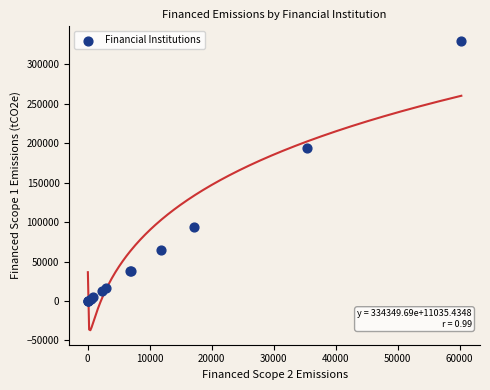

What Y value in the scatter plot is closest to 165096?

193540.2